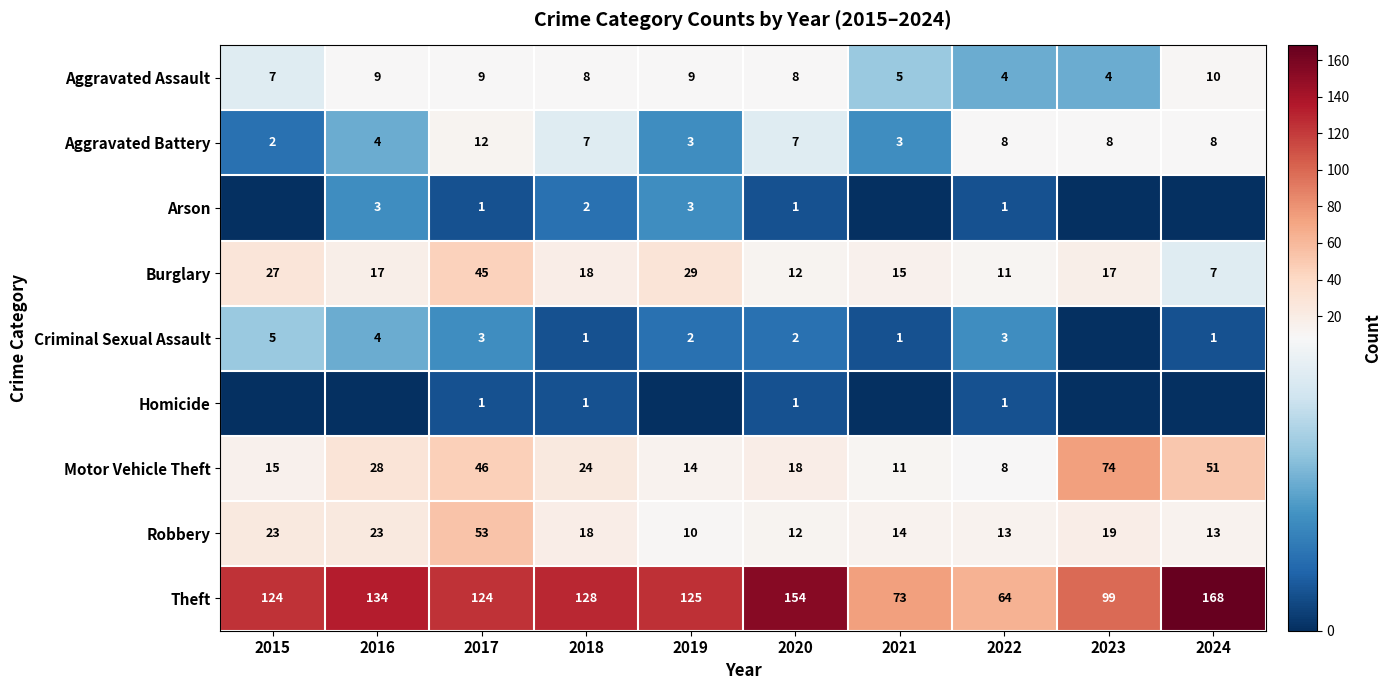

True or false: Criminal Sexual Assault has a value of 3 at 2022.

True